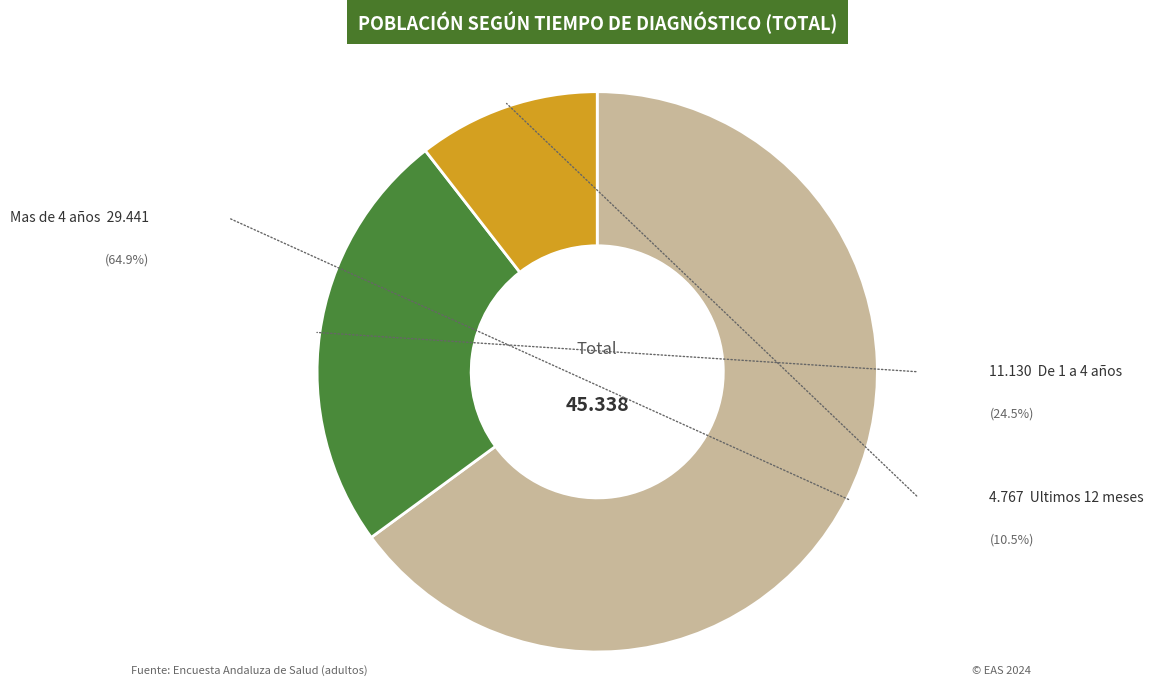

Is there any slice that represents more than half of the pie?

Yes